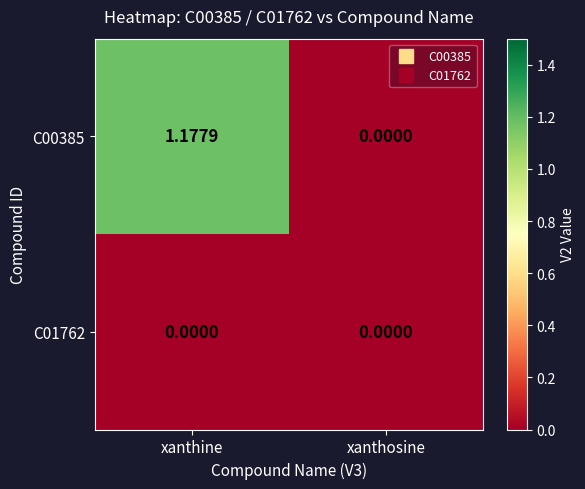

At which category is the sum across all series the highest?

xanthine